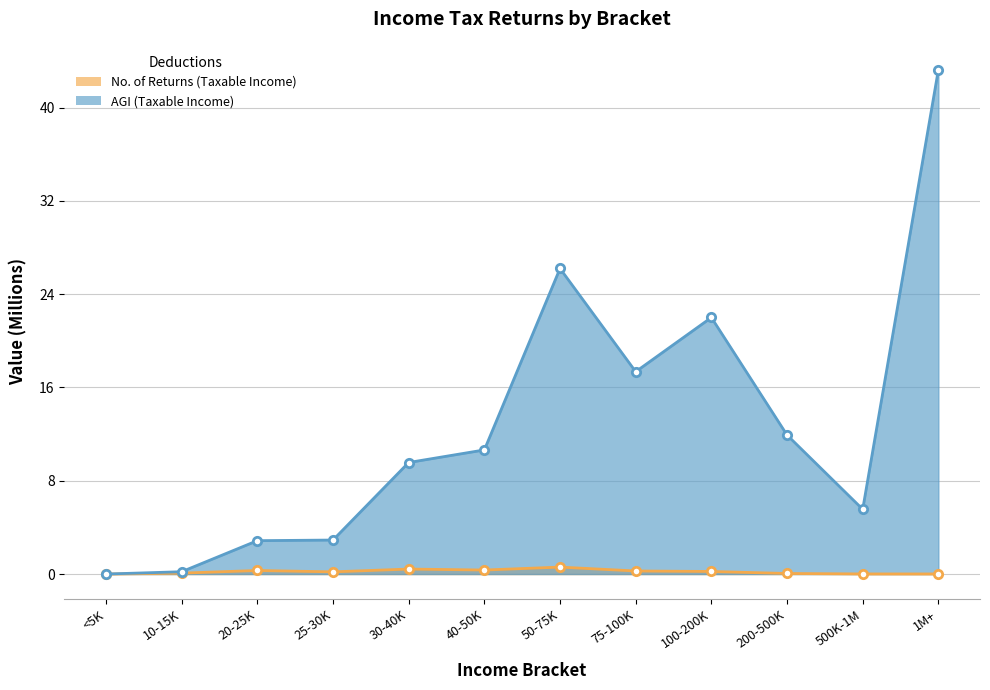

Which category has the highest value across all series?

1M+